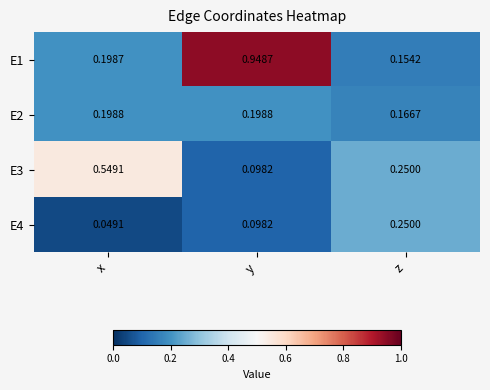

Which series has the largest total across all categories?

E1